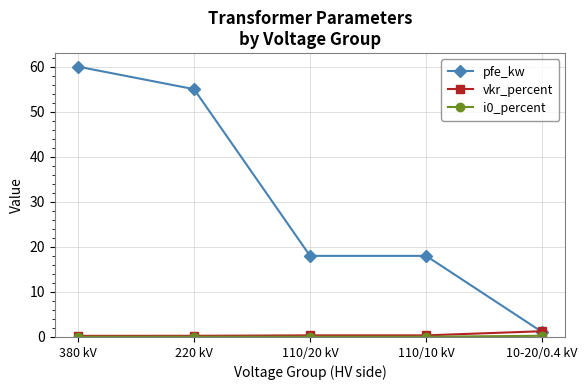

At which category is the sum across all series the highest?

380 kV